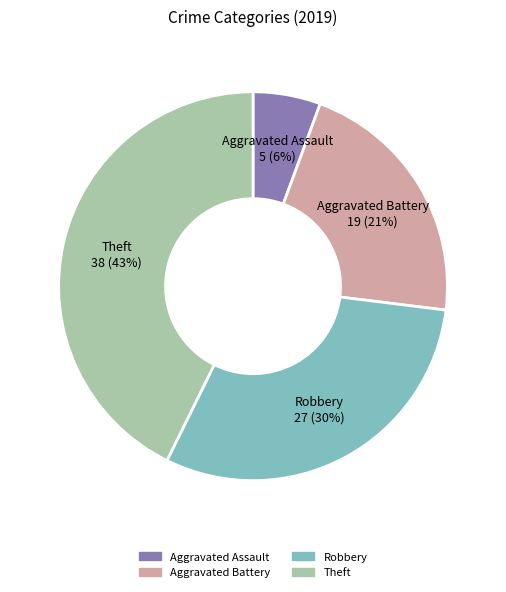

Count the number of slices in the pie.

4